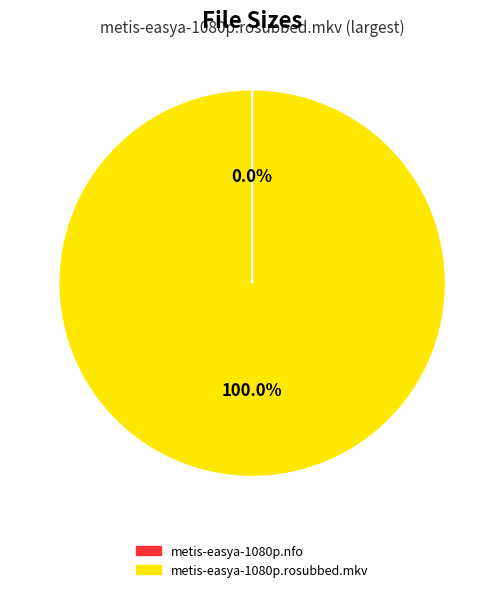

Does metis-easya-1080p.rosubbed.mkv represent more than half of the total?

Yes